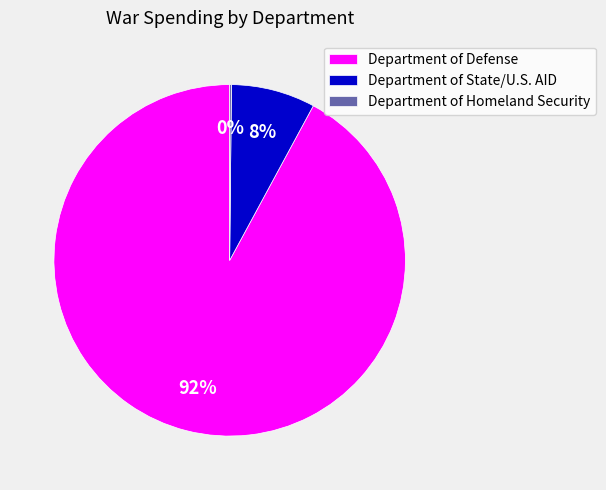

Is it true that Department of State/U.S. AID is 8% of the pie?

True